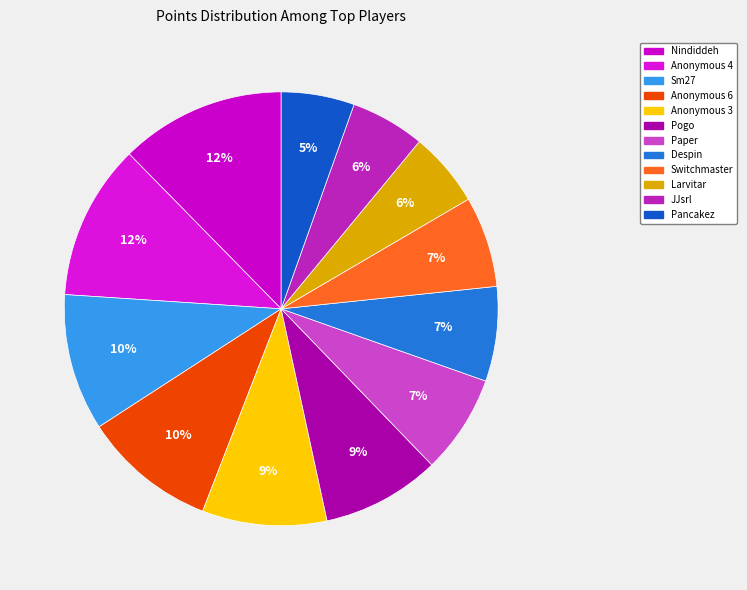

Count the number of slices in the pie.

12